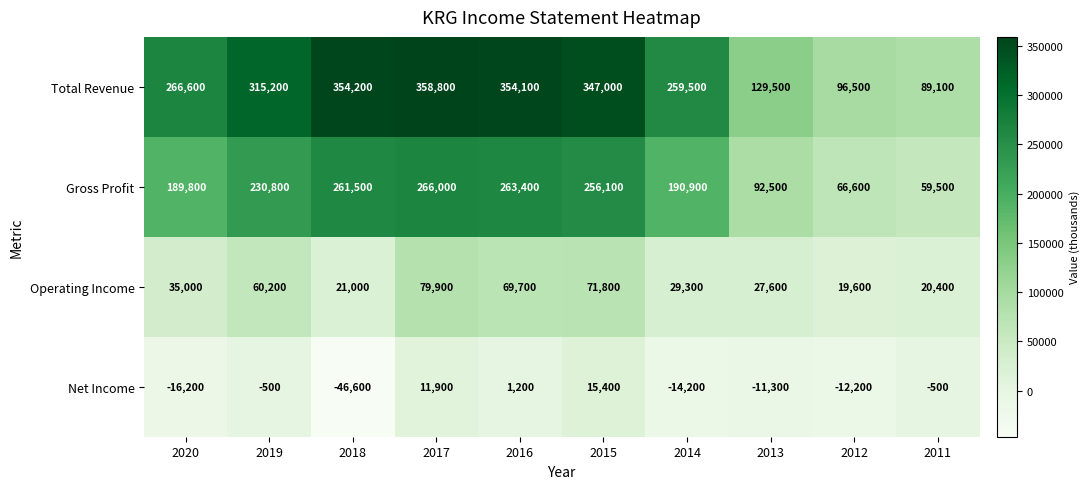

At 2018, list the series in order from smallest to largest.

Net Income, Operating Income, Gross Profit, Total Revenue